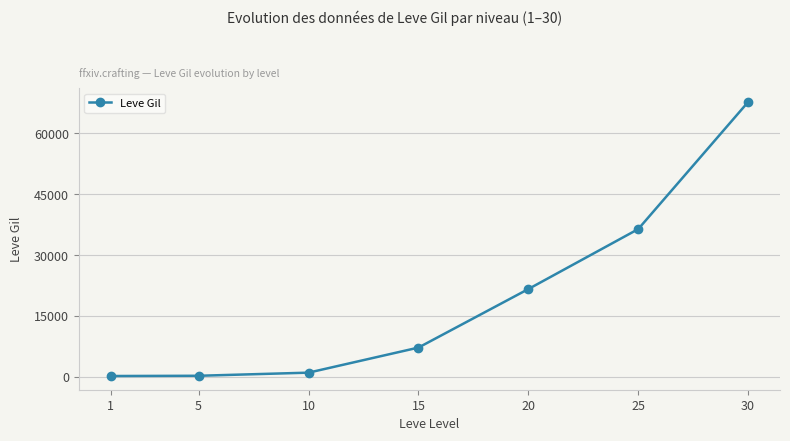

What is the smallest value displayed?

160